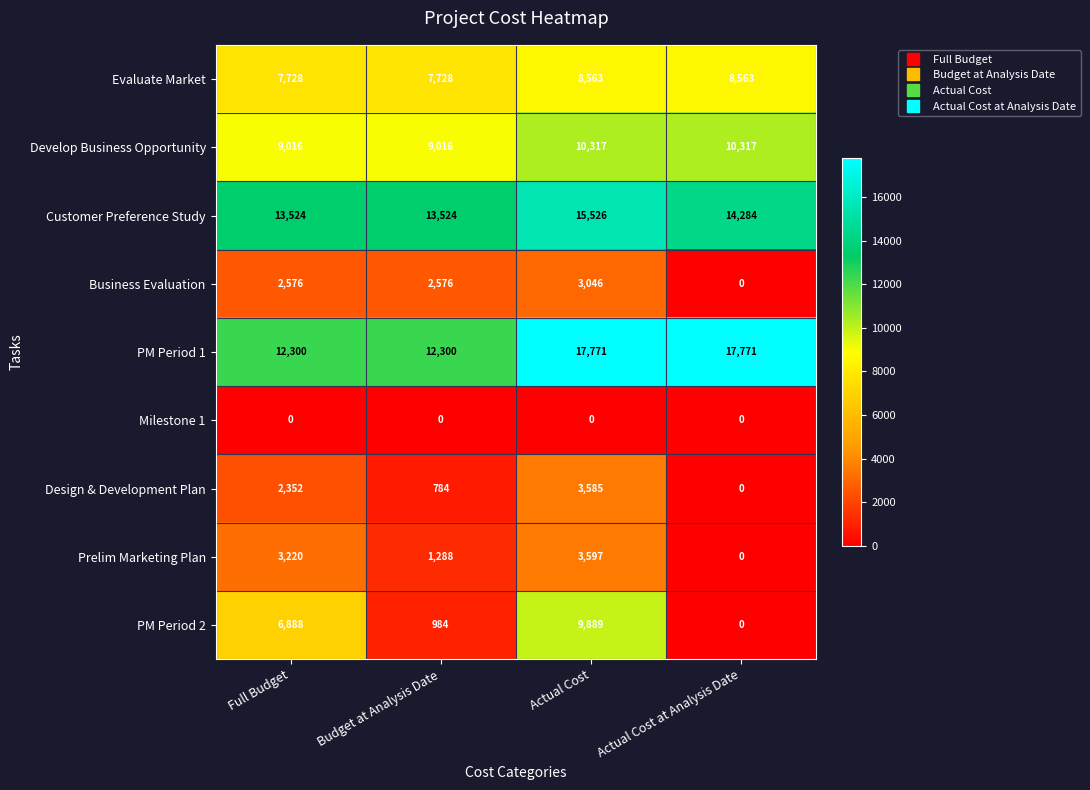

At which category is the sum across all series the highest?

Actual Cost